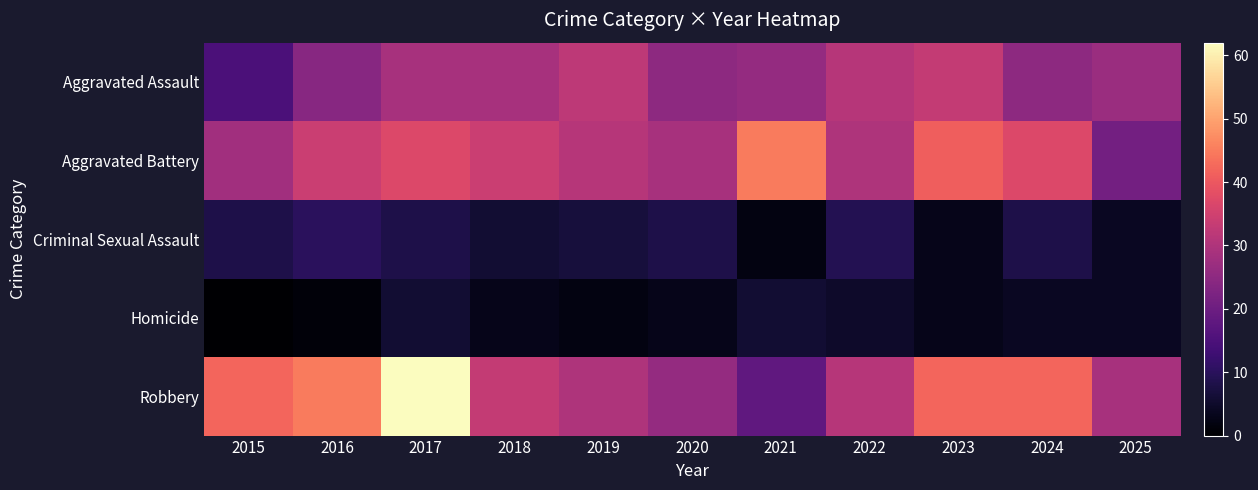

Reading left to right, extract all data points from this chart.

Aggravated Assault: 2015=15	2016=24	2017=29	2018=29	2019=32	2020=25	2021=26	2022=31	2023=33	2024=25	2025=27
Aggravated Battery: 2015=28	2016=34	2017=37	2018=34	2019=31	2020=29	2021=45	2022=30	2023=41	2024=37	2025=21
Criminal Sexual Assault: 2015=8	2016=10	2017=8	2018=6	2019=7	2020=8	2021=2	2022=9	2023=3	2024=8	2025=4
Homicide: 2015=0	2016=1	2017=6	2018=3	2019=2	2020=3	2021=6	2022=5	2023=3	2024=4	2025=4
Robbery: 2015=42	2016=45	2017=62	2018=33	2019=30	2020=26	2021=18	2022=31	2023=42	2024=42	2025=29